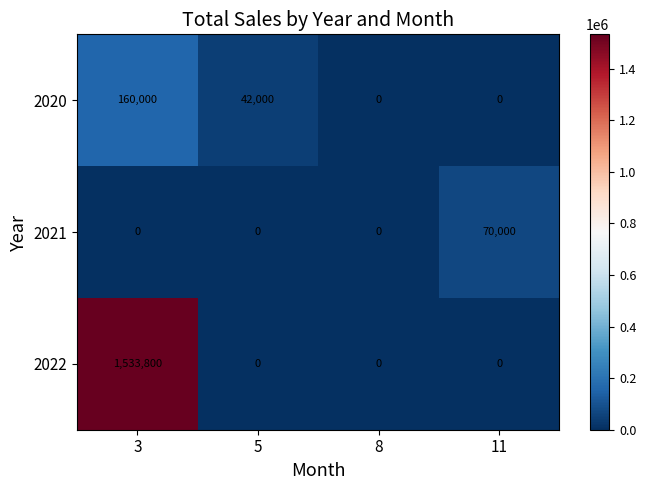

Which series has the widest spread of values?

2022